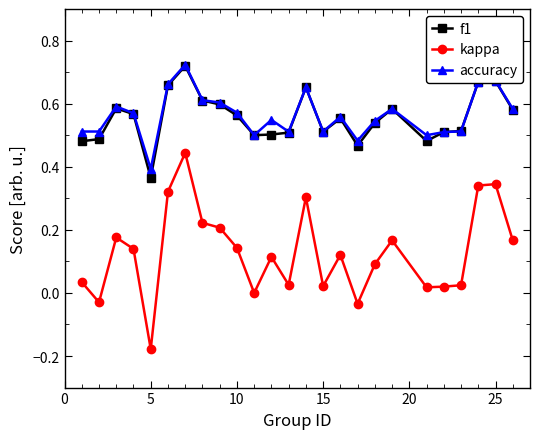

Which series has the largest range (max minus min)?

kappa